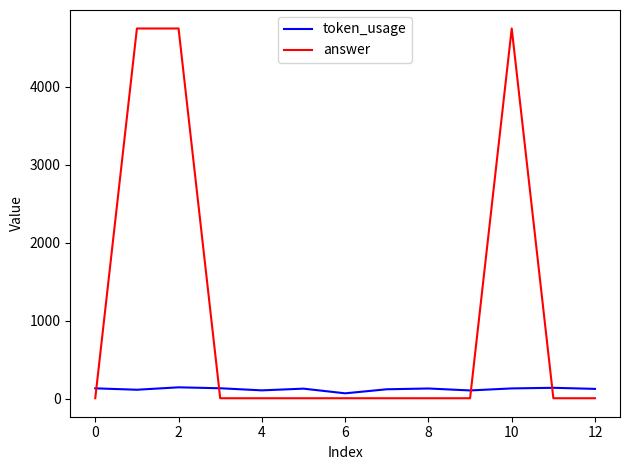

Rank the series by their average value, from lowest to highest.

token_usage, answer